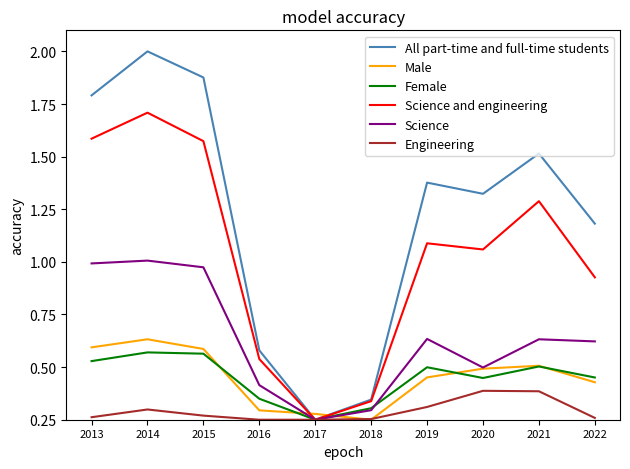

What are all the series names shown in the legend?

All part-time and full-time students, Male, Female, Science and engineering, Science, Engineering